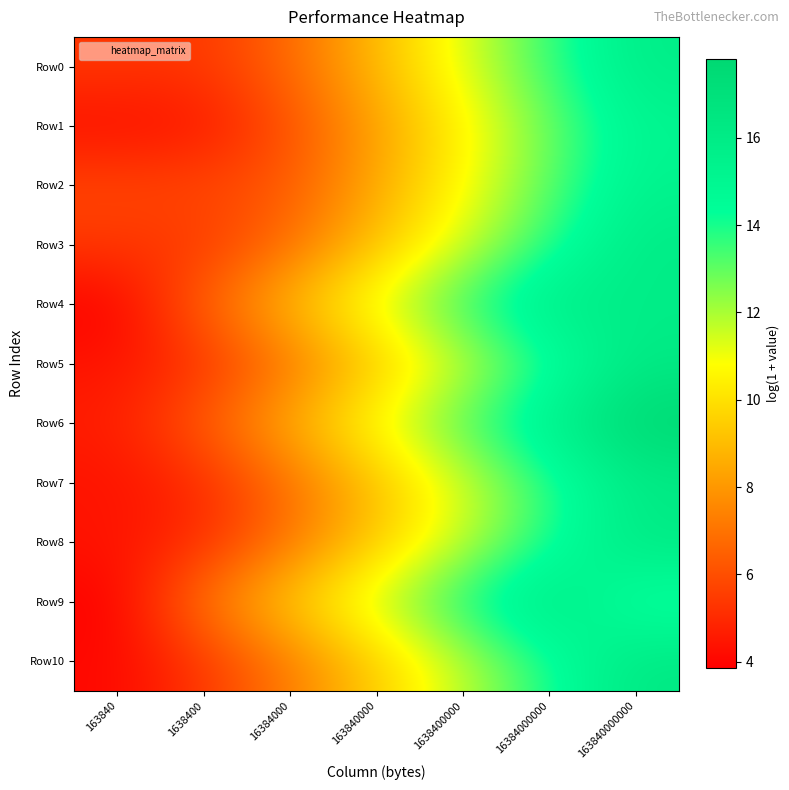

List the series in order of their peak value, lowest first.

Row1, Row2, Row0, Row4, Row7, Row3, Row5, Row8, Row10, Row9, Row6